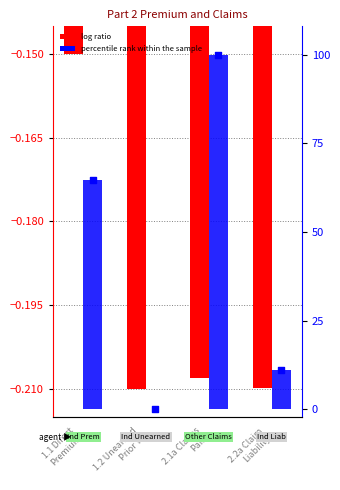

What is the total value across all series at 2.1a Claims
Paid?

99.8